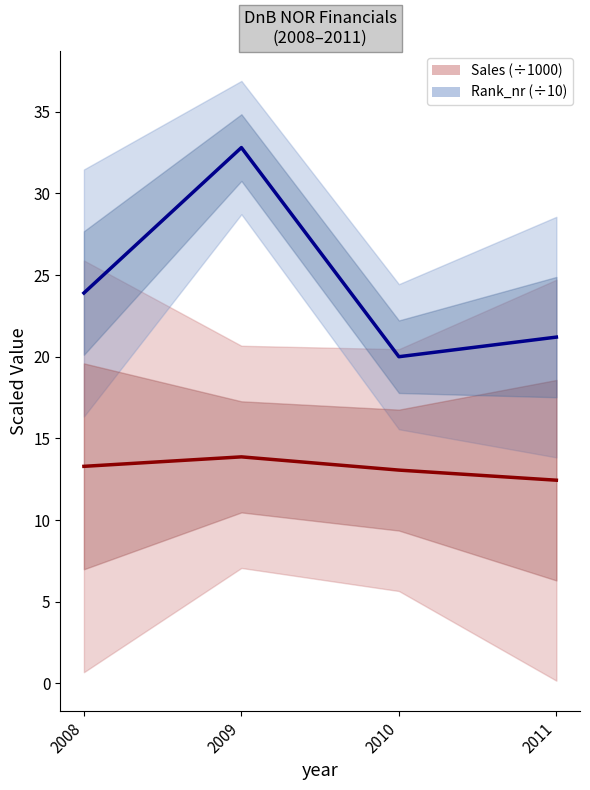

At 2011, list the series in order from smallest to largest.

Sales (÷1000), Rank_nr (÷10)